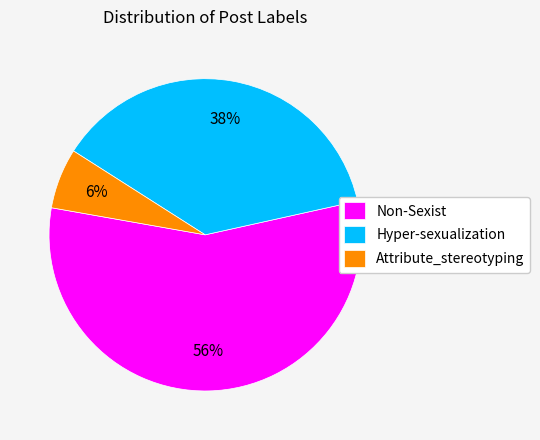

Is the sum of Non-Sexist and Attribute_stereotyping greater than half?

Yes